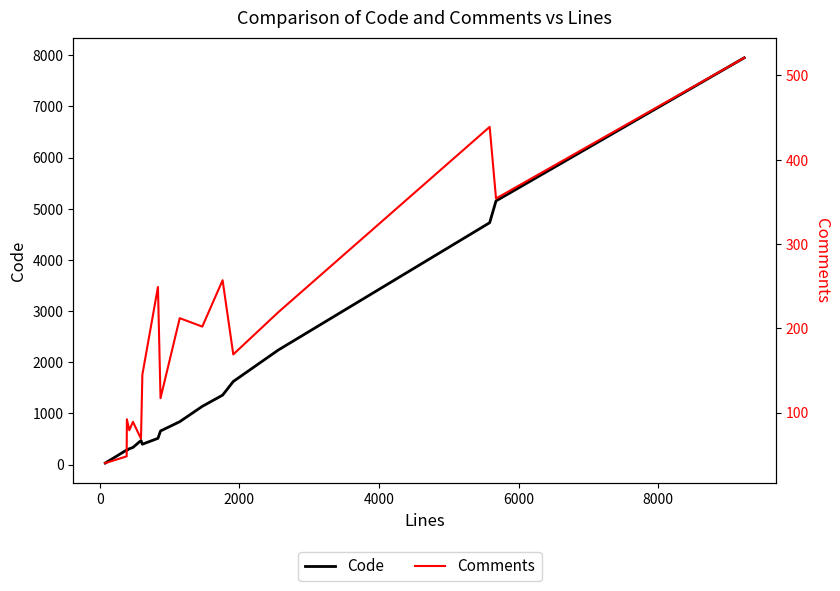

Is this an area chart (filled region under the line)?

No